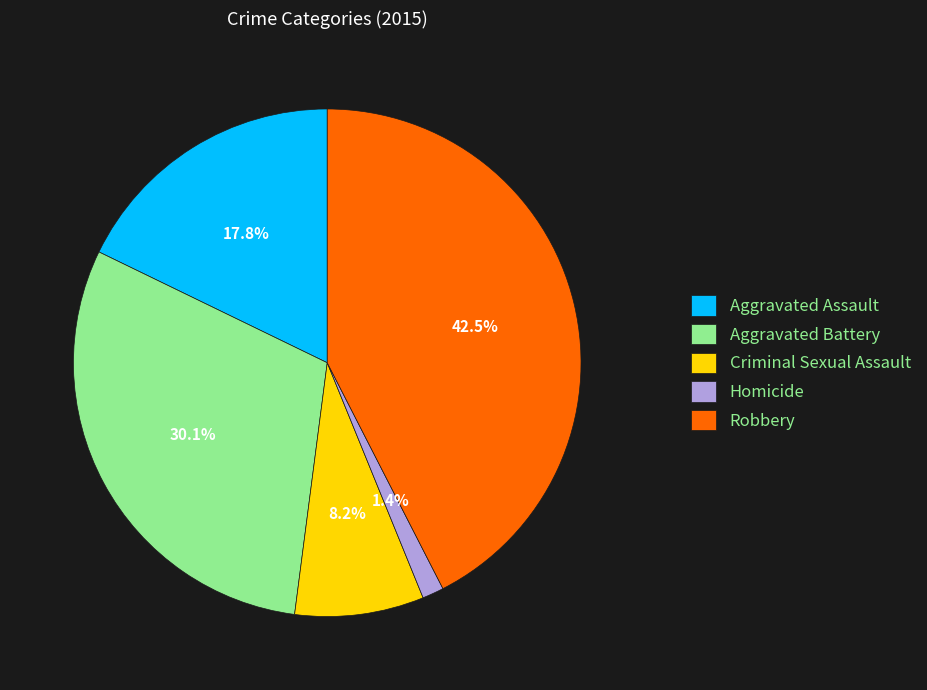

True or false: Homicide accounts for 11% of the total.

False